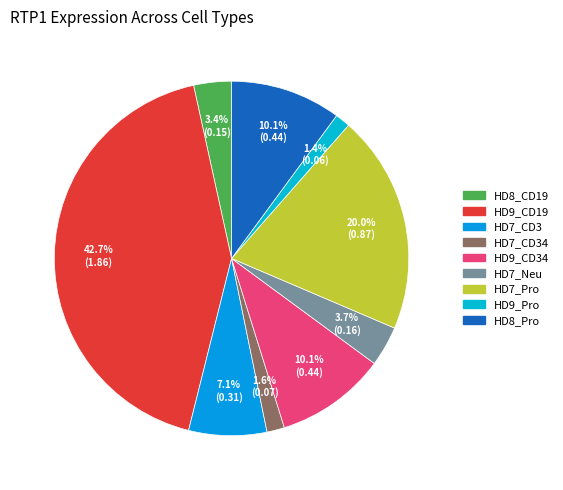

How many segments does this pie chart have?

9